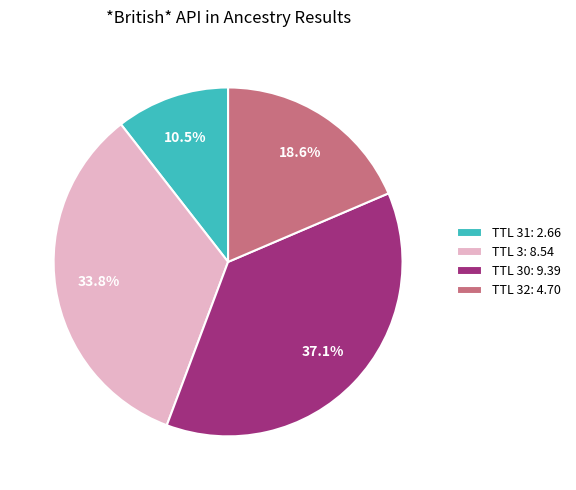

How many slices are in this pie chart?

4